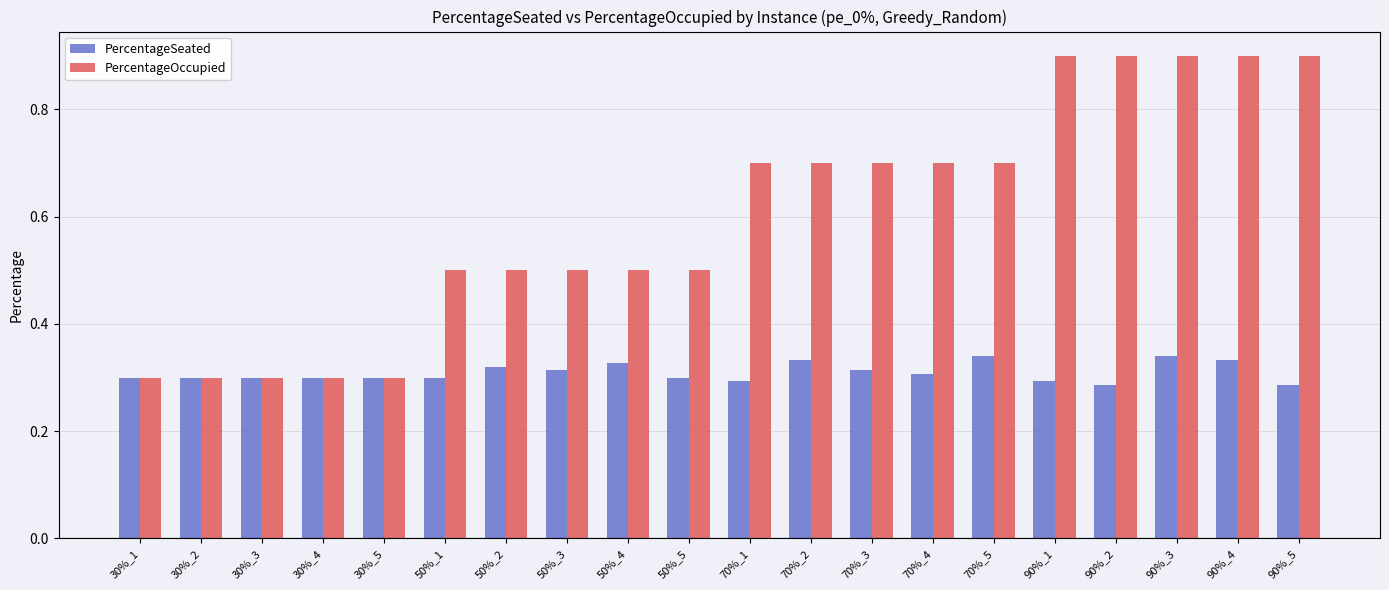

Is the value of PercentageSeated at 30%_5 greater than the value of PercentageOccupied at 50%_3?

No